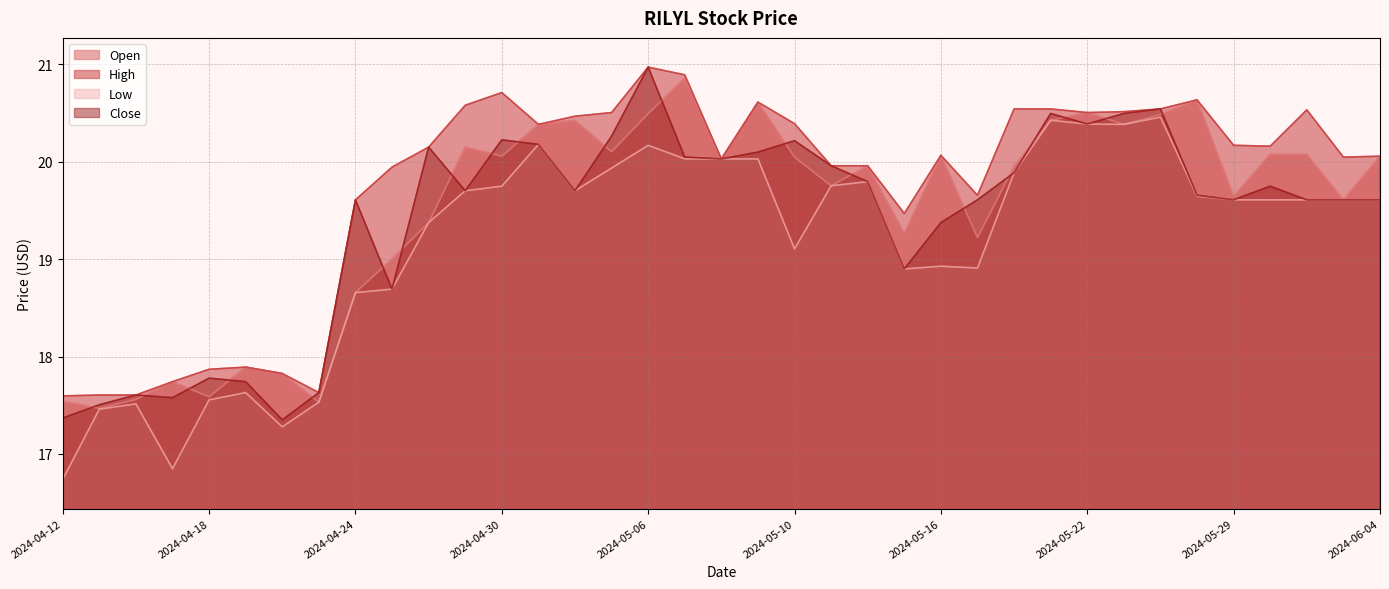

Which series has the widest spread of values?

Low